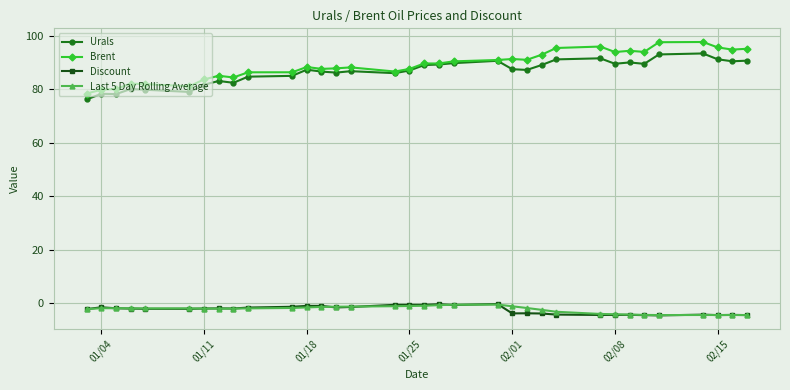

What is the value of the Brent point at the 2nd from the left?

79.8